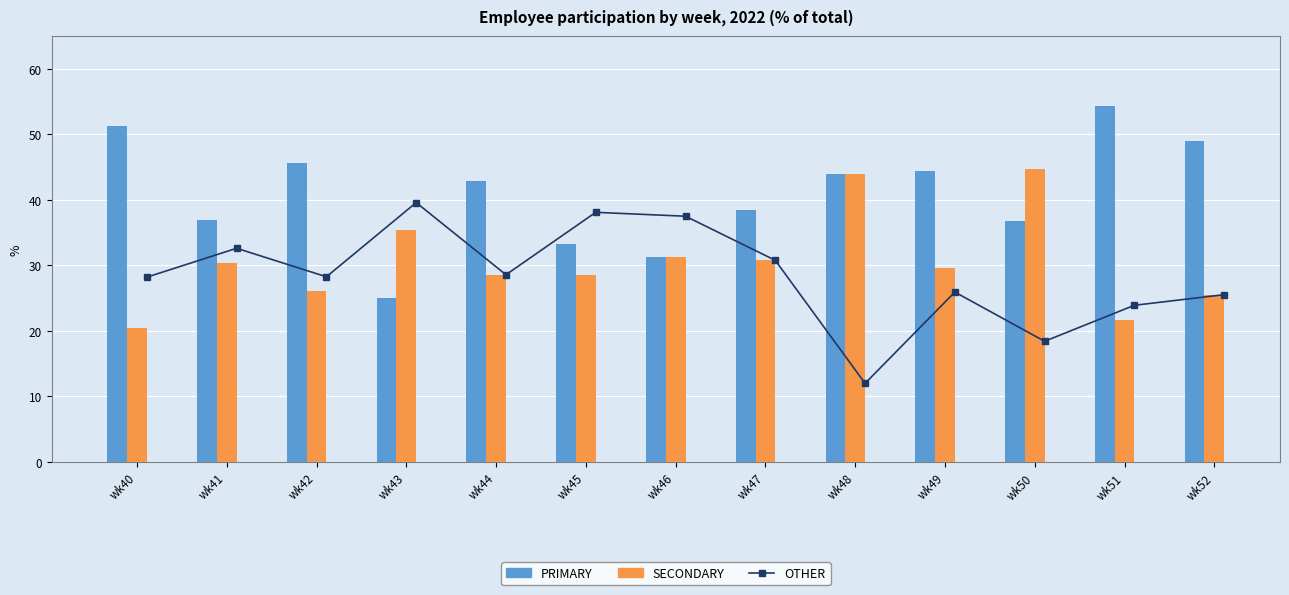

What value does the OTHER series have at wk50?

18.4